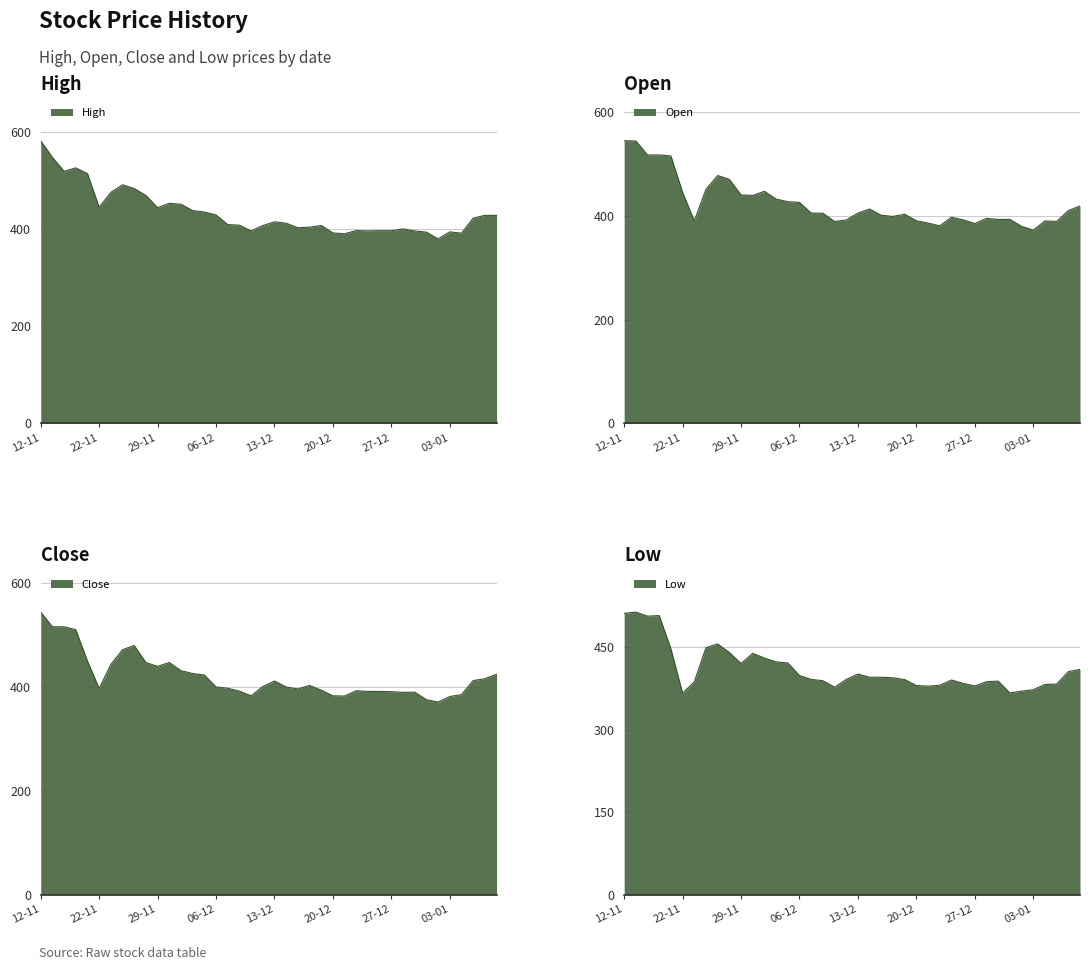

True or false: Close and Low intersect in this chart.

False